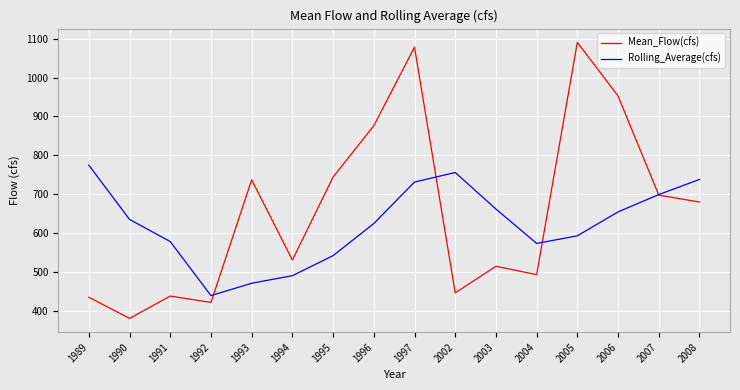

What is the spread (max minus min) of values at 2006?

298.1